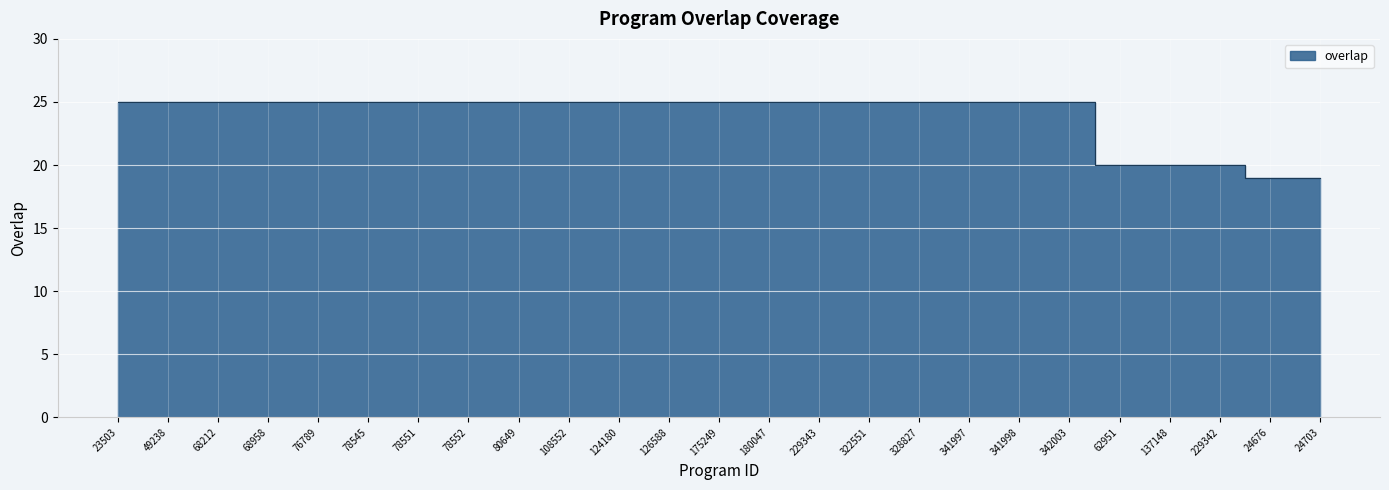

True or false: the data shows 25 at 341998.

True